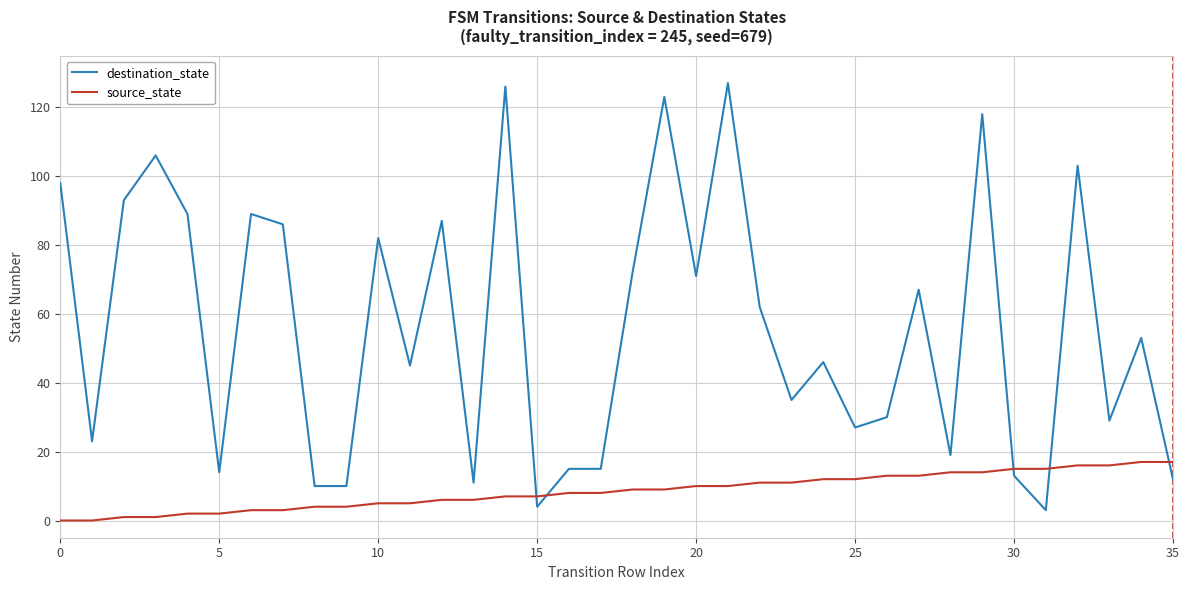

Does the chart display data point markers on the line(s)?

No